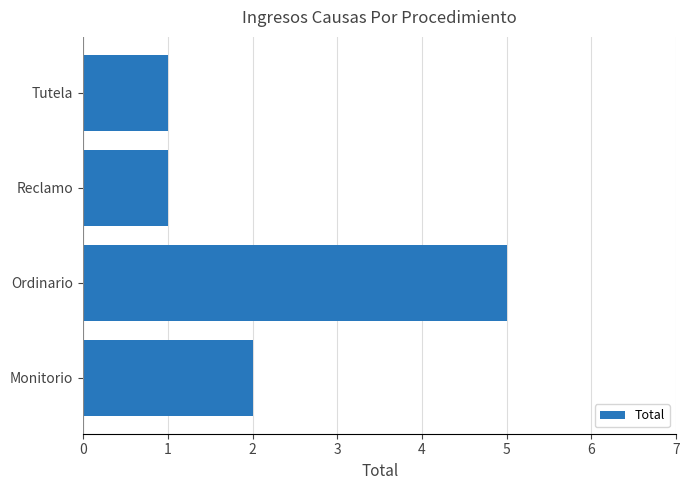

Where is the data nearest to the value 3?

Monitorio